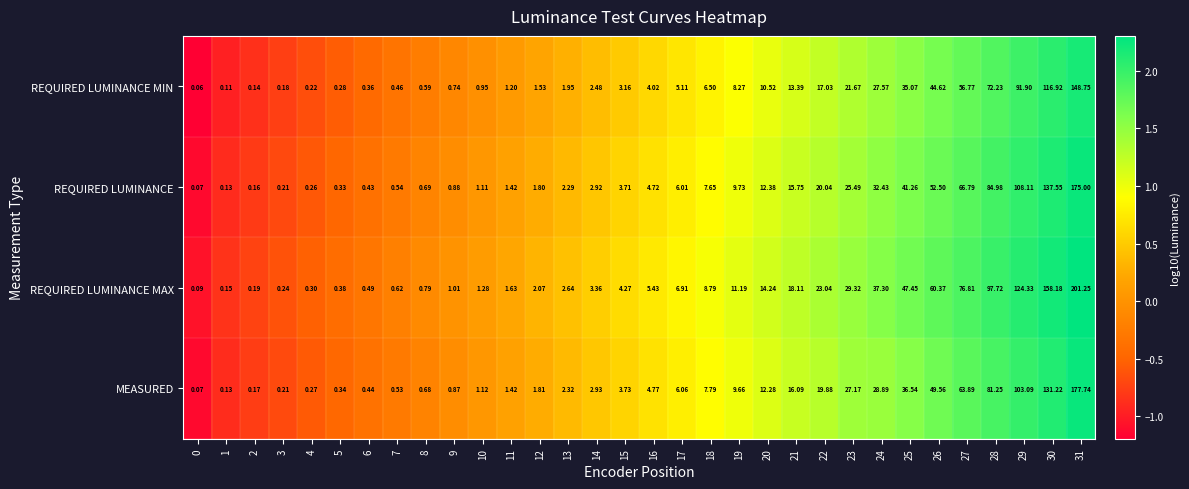

Which series has the largest total across all categories?

REQUIRED LUMINANCE MAX